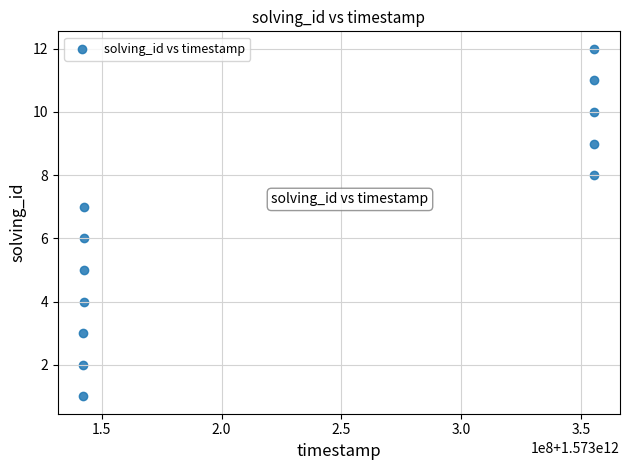

What is the average X value?

1573231216399